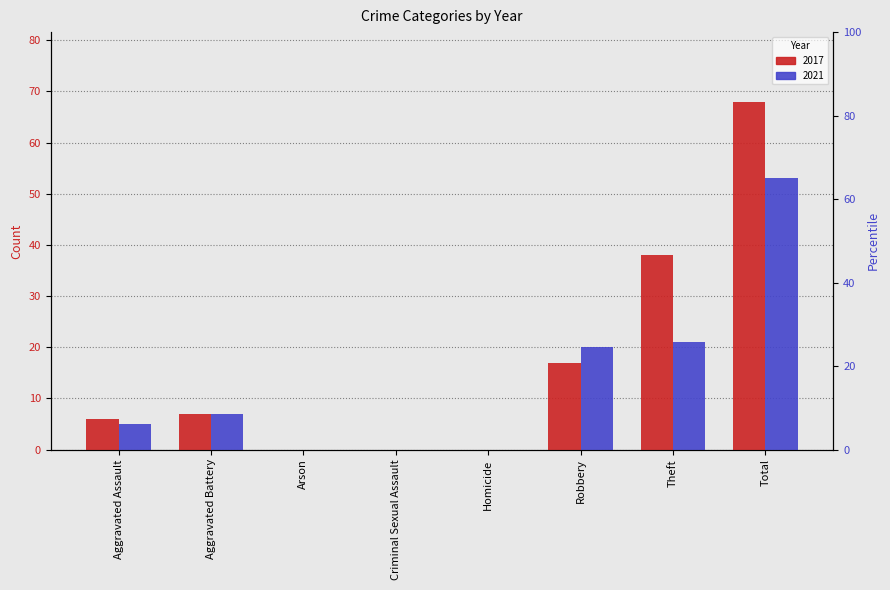

Reading right to left, transcribe all the data shown in this chart.

2017: 68	38	17	0	0	0	7	6
2021: 53	21	20	0	0	0	7	5